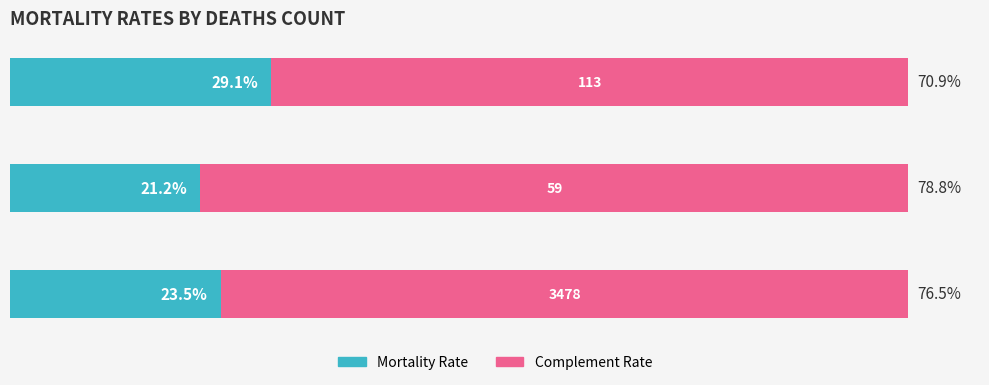

What are all the series names shown in the legend?

Mortality Rate, Complement Rate